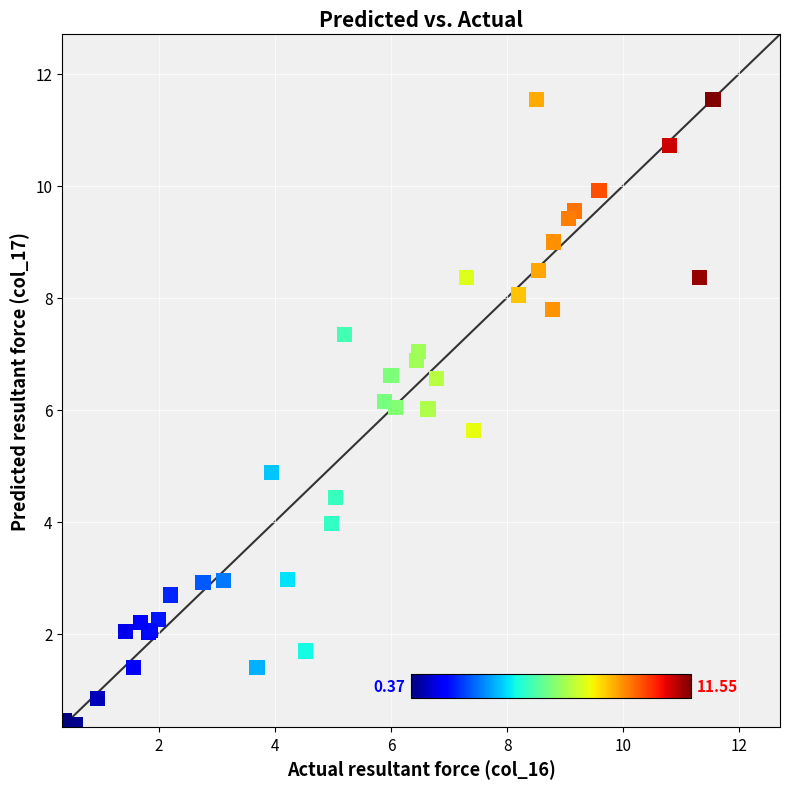

What Y value in the scatter plot is closest to 5?

4.9